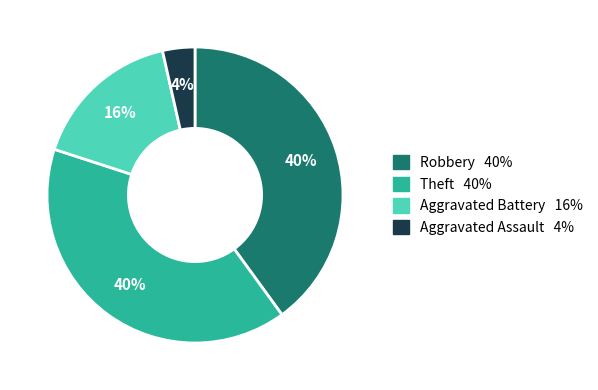

Is there any slice that represents more than half of the pie?

No